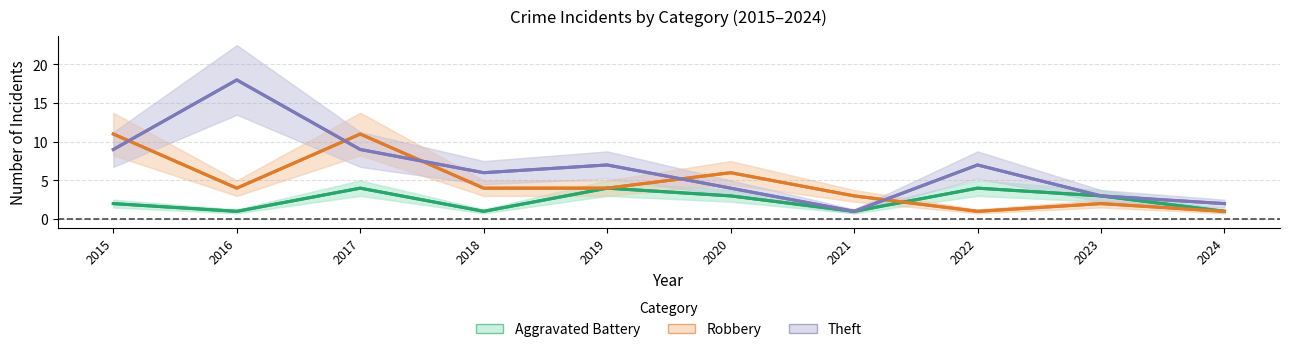

Rank the categories by Theft value from lowest to highest.

2021, 2024, 2023, 2020, 2018, 2019, 2022, 2015, 2017, 2016